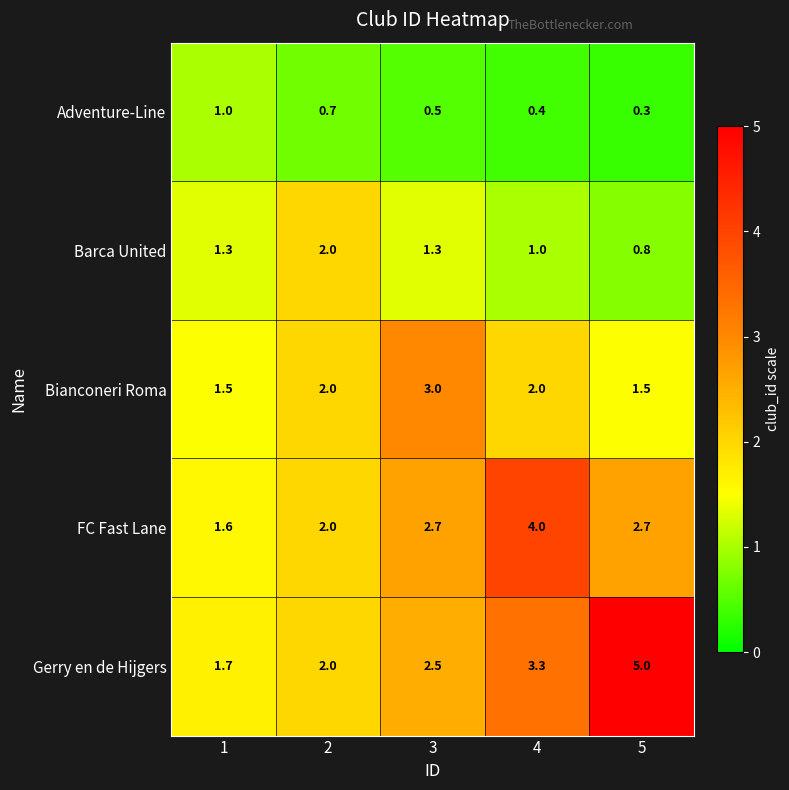

Which series has the largest total across all categories?

Gerry en de Hijgers